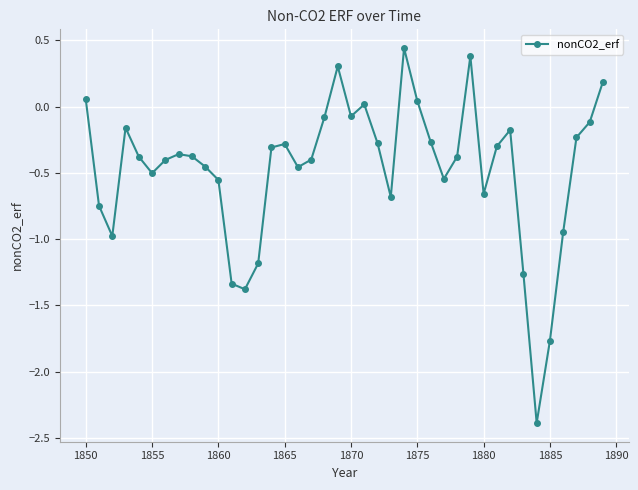

What is the smallest value displayed?

-2.4